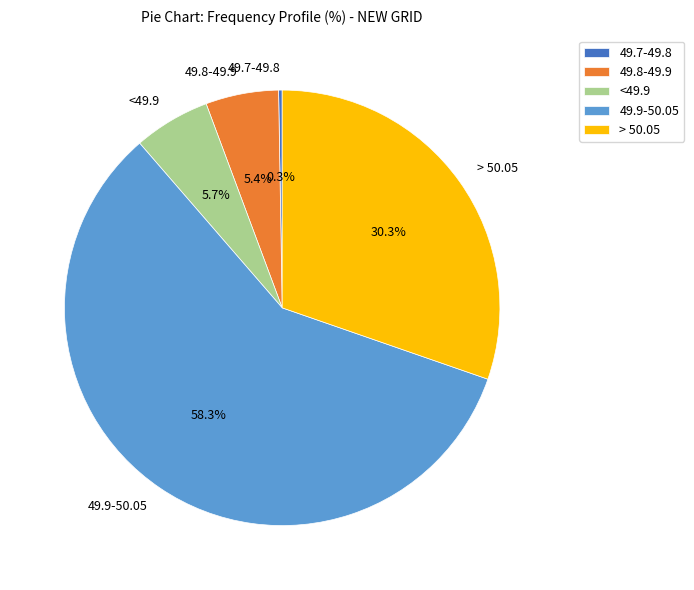

To the nearest percent, what percentage of the pie is <49.9?

6%